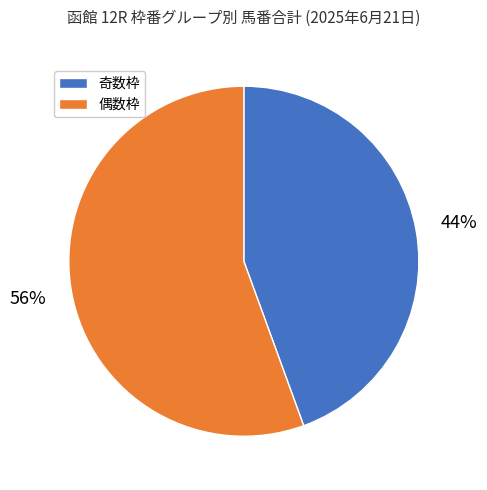

To the nearest percent, what is the average slice percentage?

50%